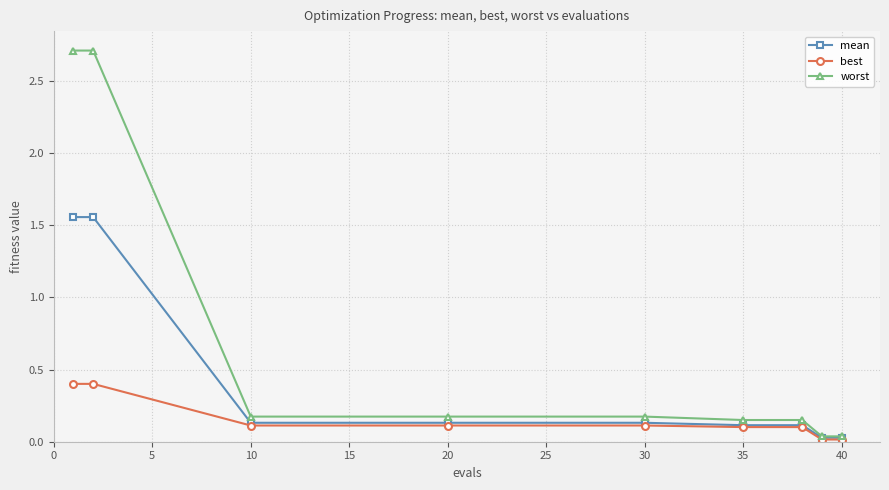

List the series in order of their overall mean, lowest first.

best, mean, worst